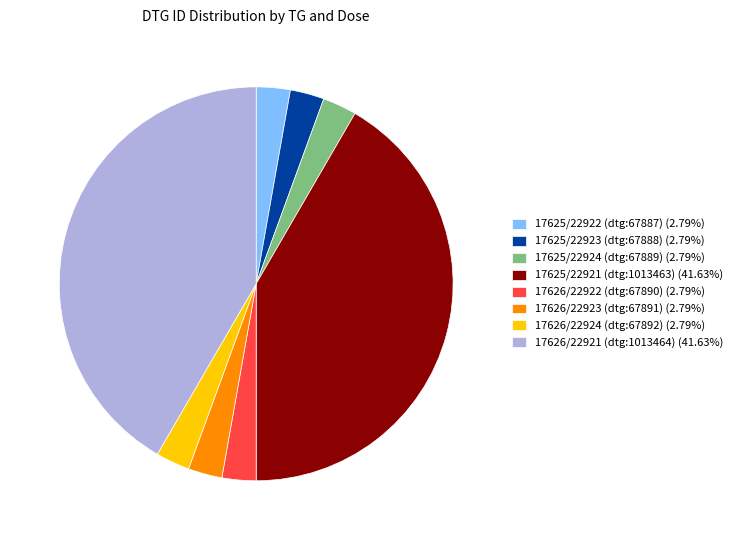

Approximately how many times larger is the value at 17626/22923 (dtg:67891) (2.79%) compared to 17626/22922 (dtg:67890) (2.79%)?

1.0